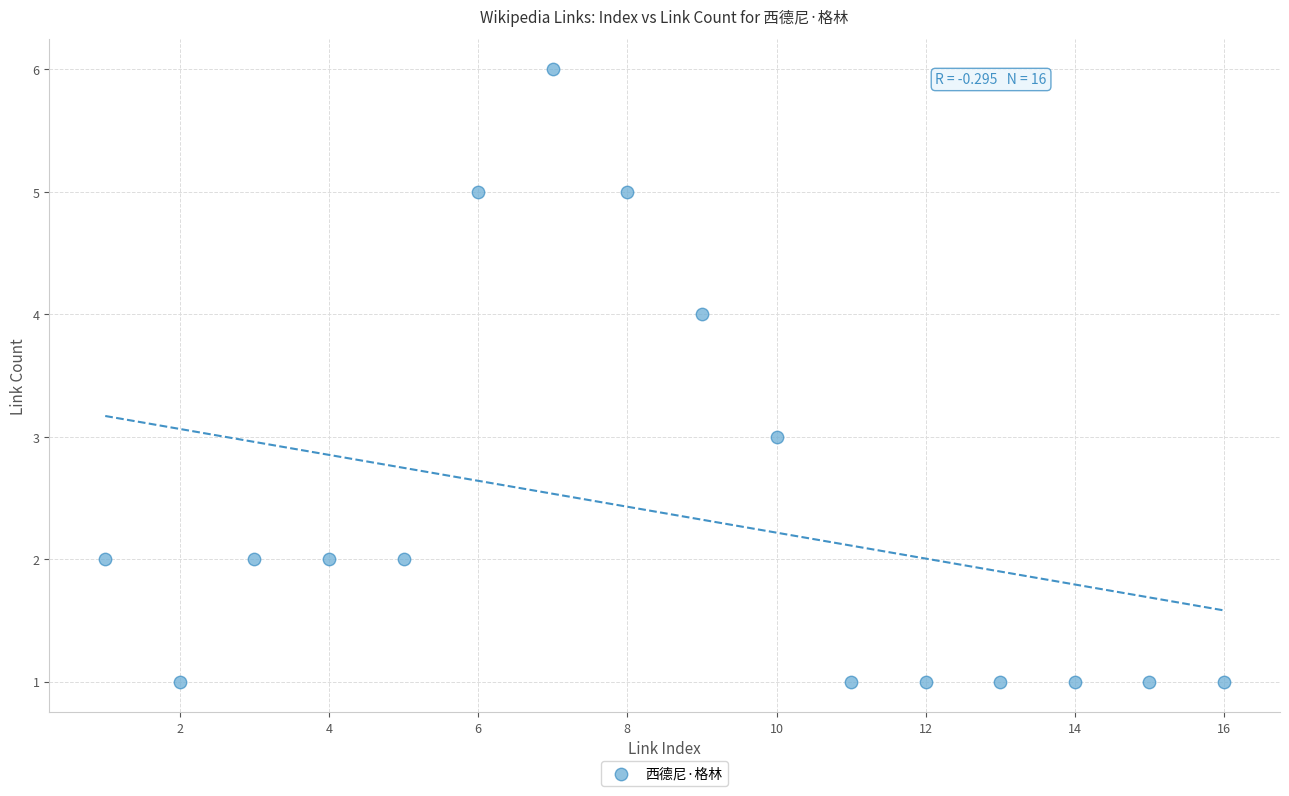

What is the range of Y values (max minus min)?

5